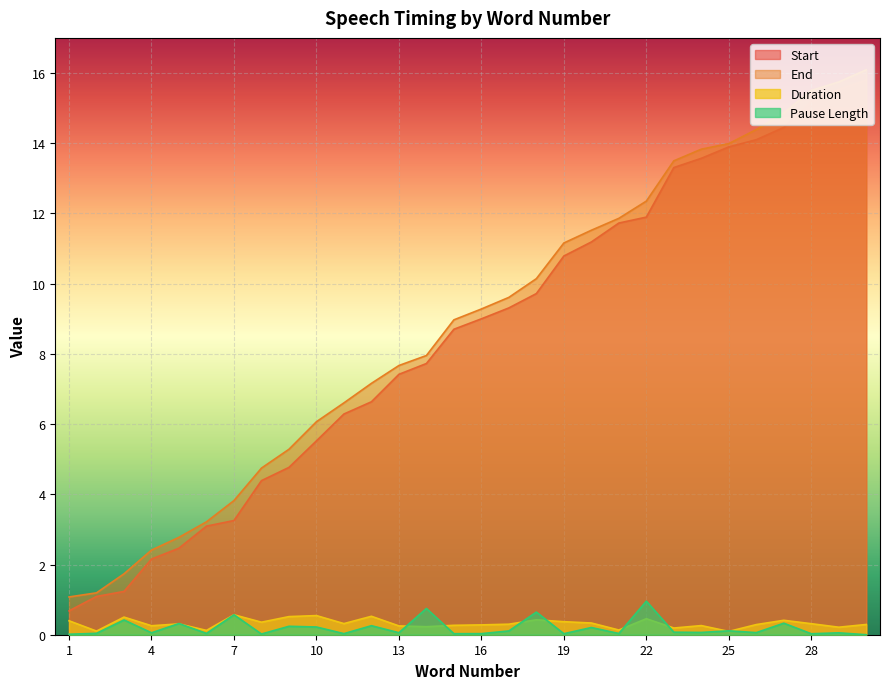

After their last crossing, which series has the higher values: Duration or Pause Length?

Duration